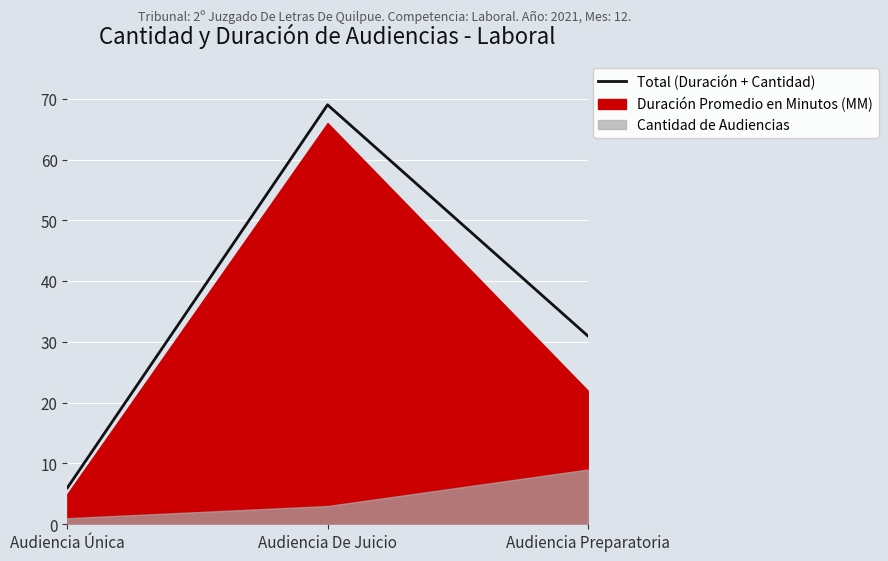

Count the values in the range 6 to 69.

3